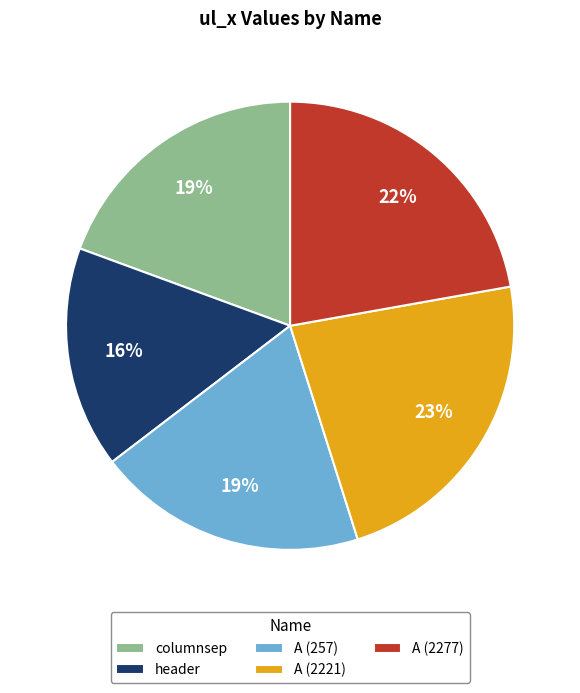

Which category has the biggest portion of the pie?

A (2221)